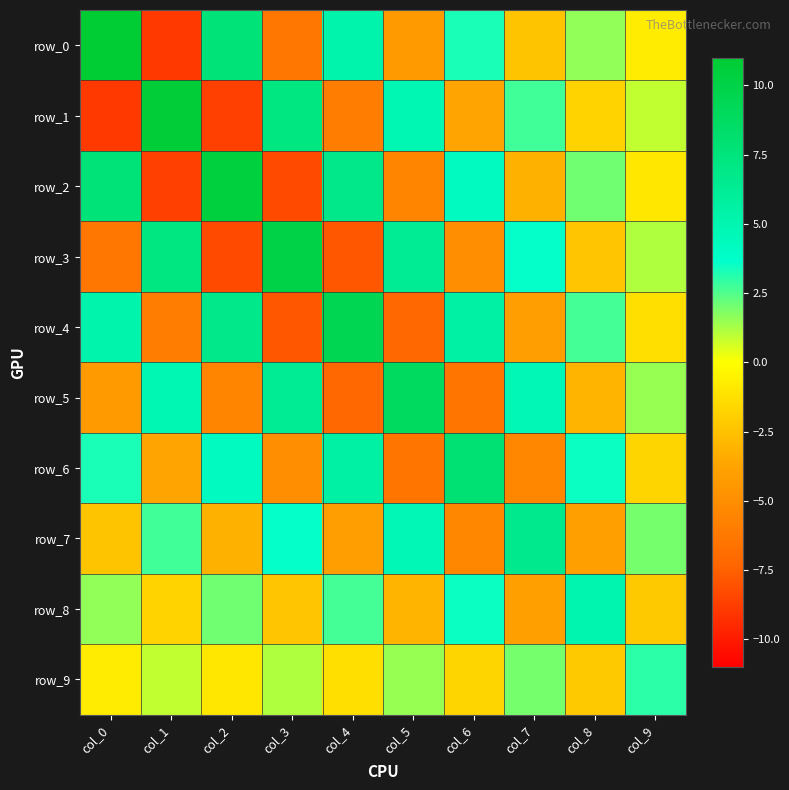

Which series has the widest spread of values?

row_0